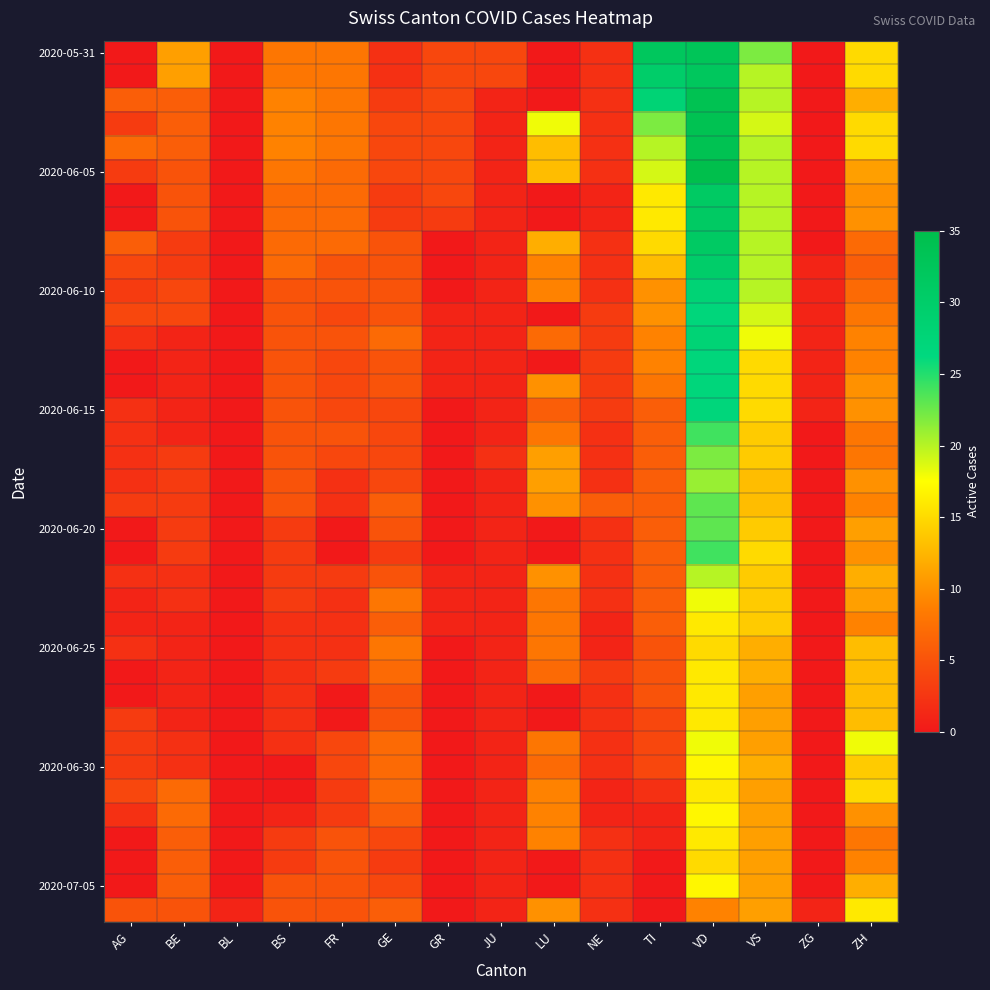

At which category is the sum across all series the highest?

VD